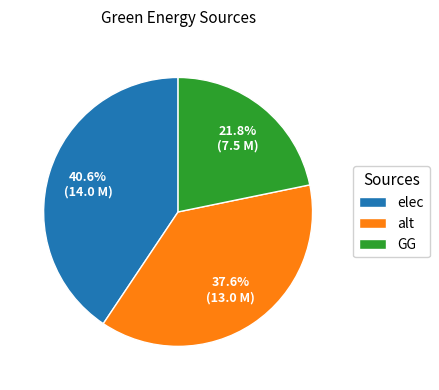

Approximately how many times larger is the value at GG compared to alt?

0.6